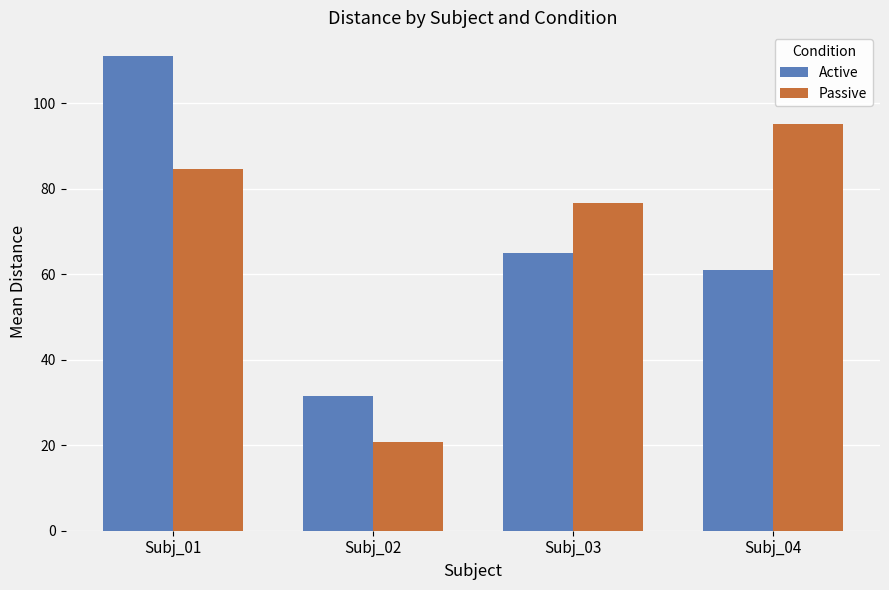

What is the approximate value of Active at Subj_04?

61.0